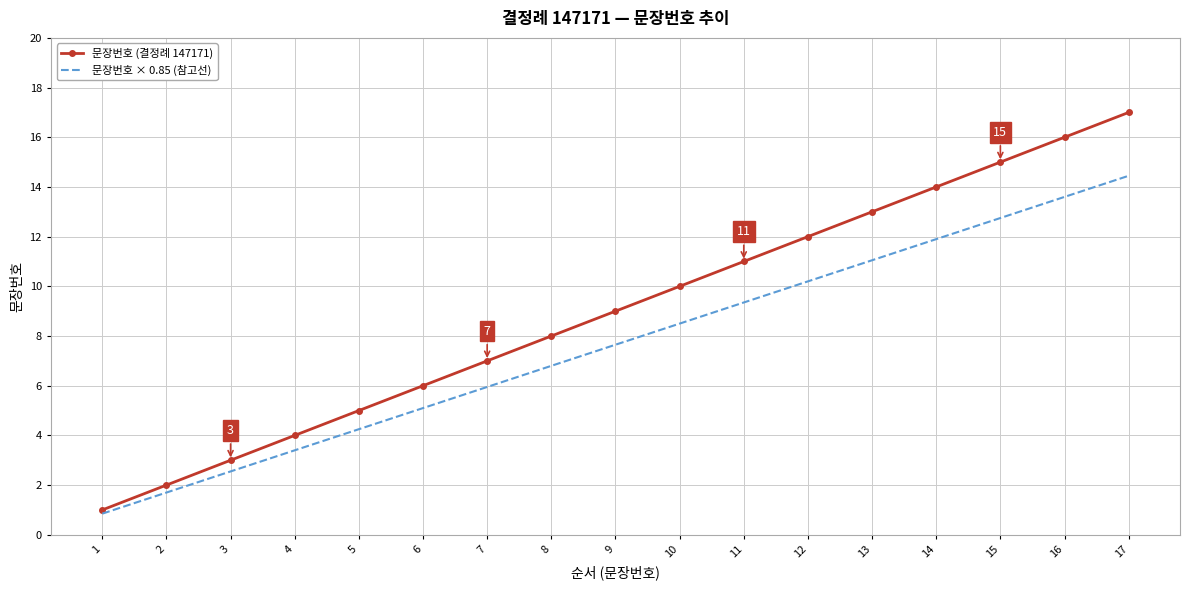

What is the minimum value for 문장번호 (결정례 147171)?

1.0